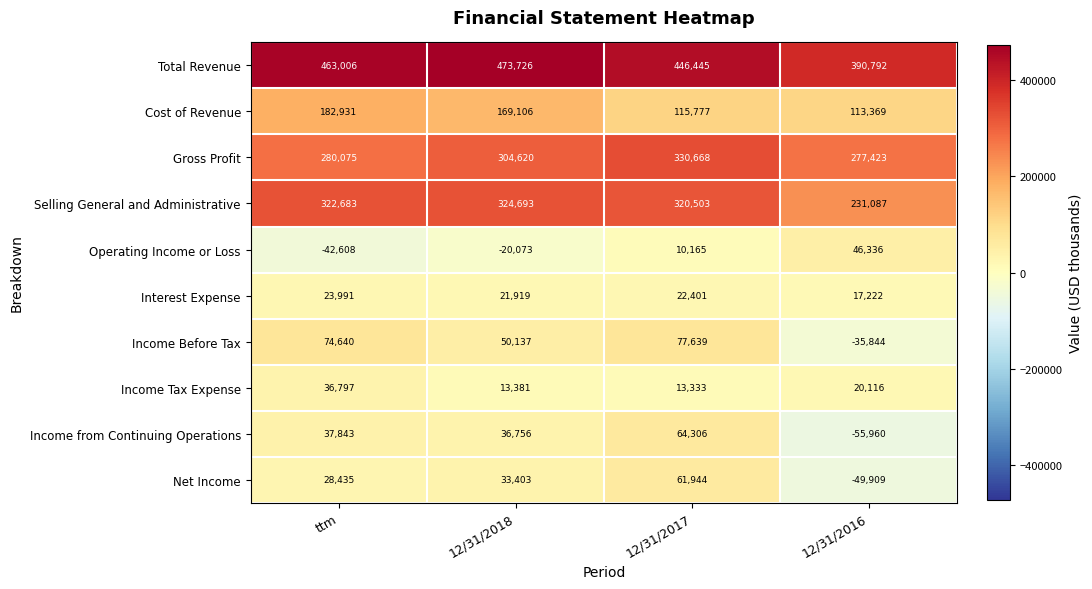

What is the difference between the maximum and minimum values in the Selling General and Administrative series?

93606